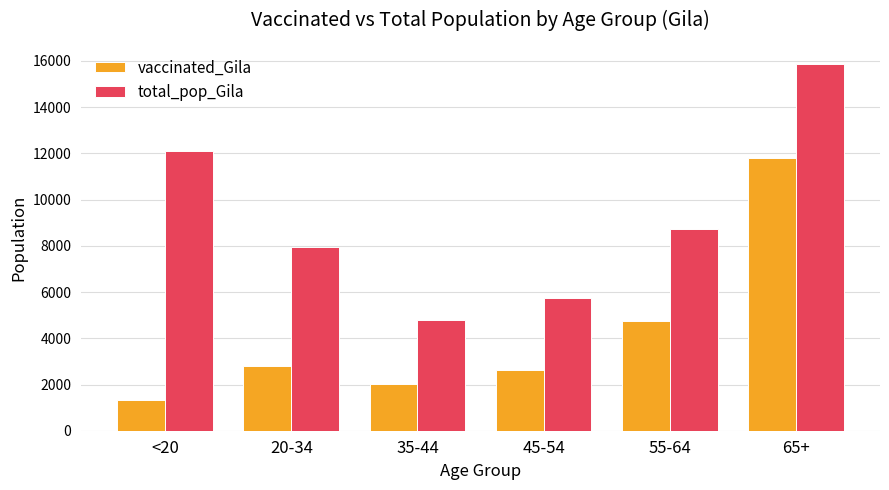

Which series changed the most between 45-54 and 65+?

total_pop_Gila